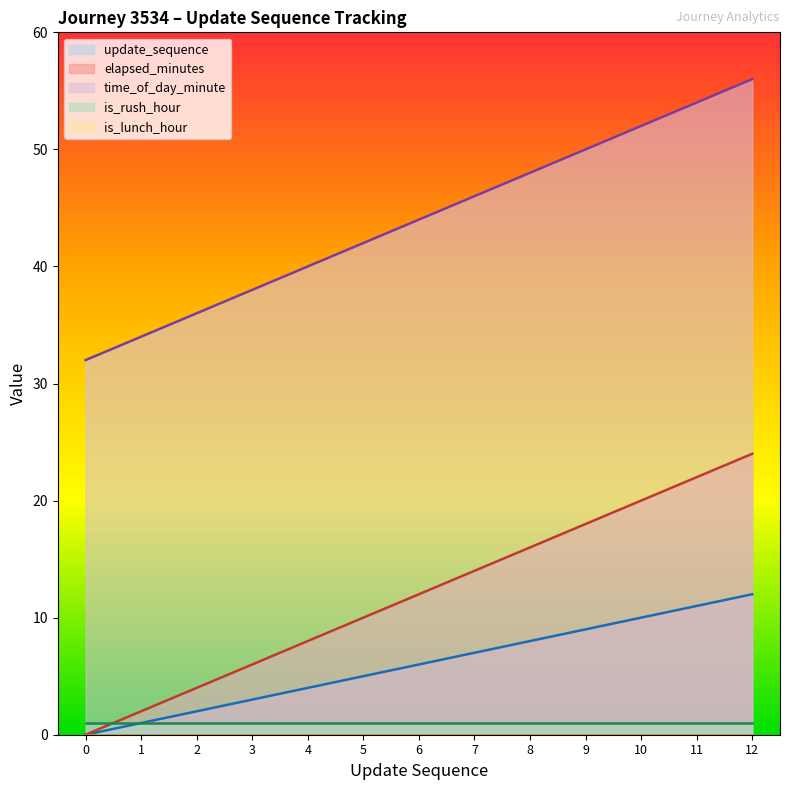

What is the value of the update_sequence point at the 6th from the left?

5